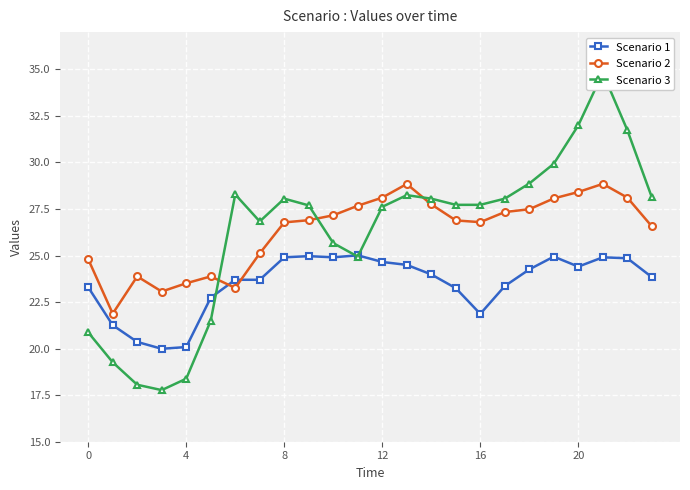

At how many categories does at least one series exceed 18?

24